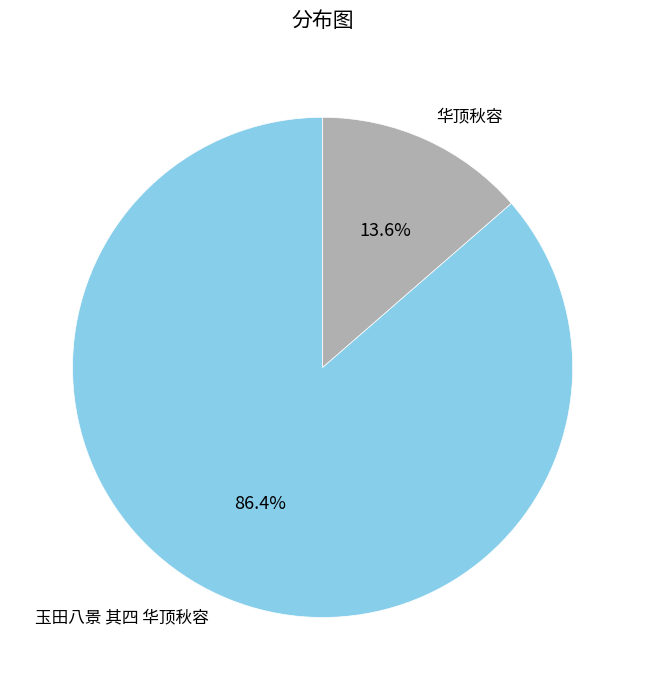

Is 玉田八景 其四 华顶秋容 the majority of the pie?

Yes